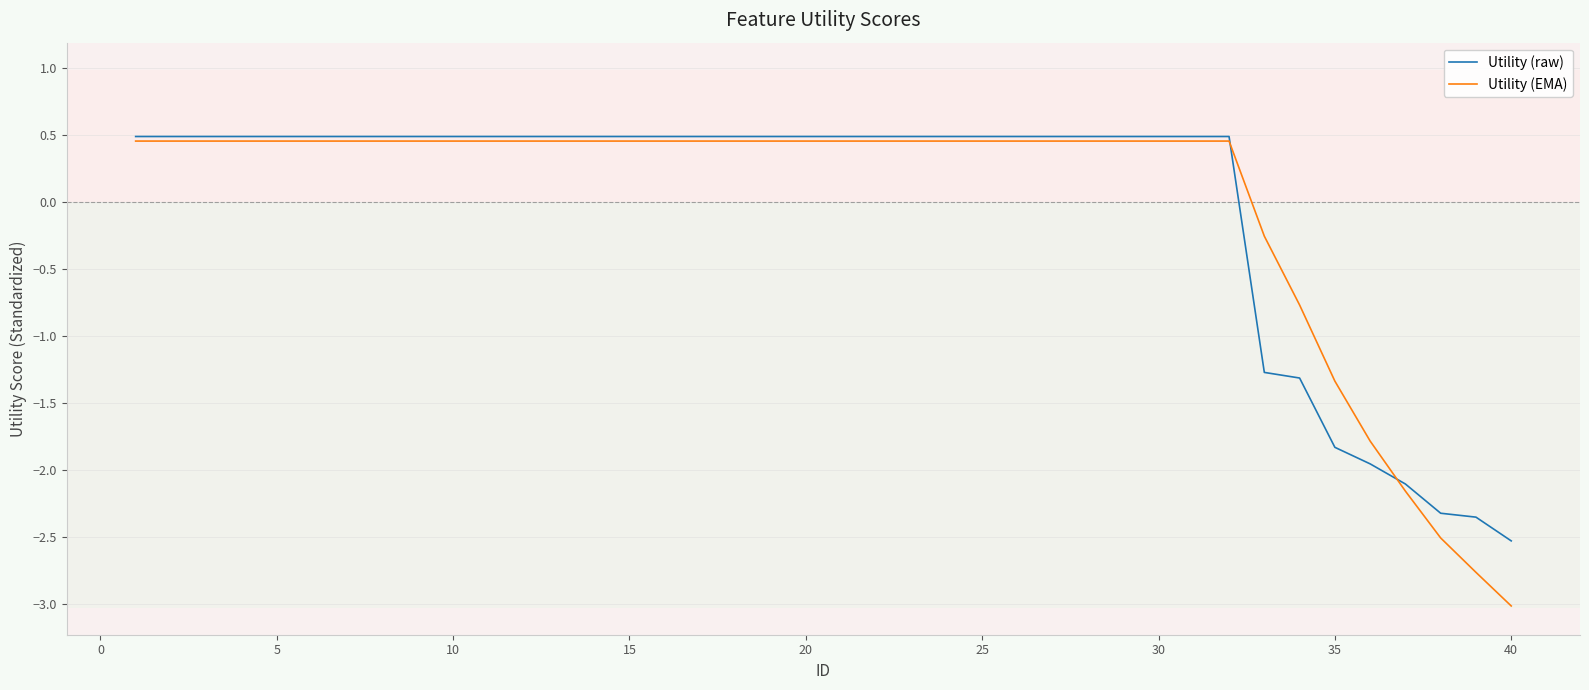

How many lines are shown in the chart?

2